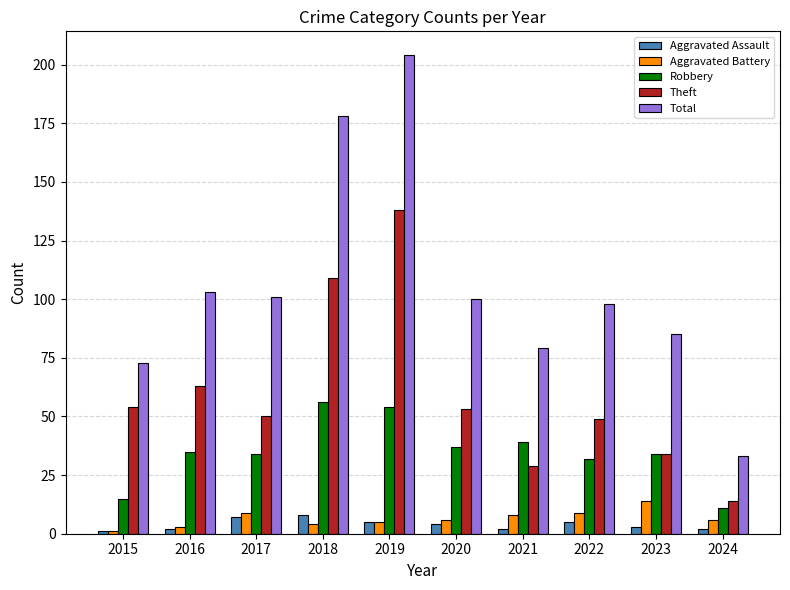

Is it true that Robbery equals 34 at 2017?

True